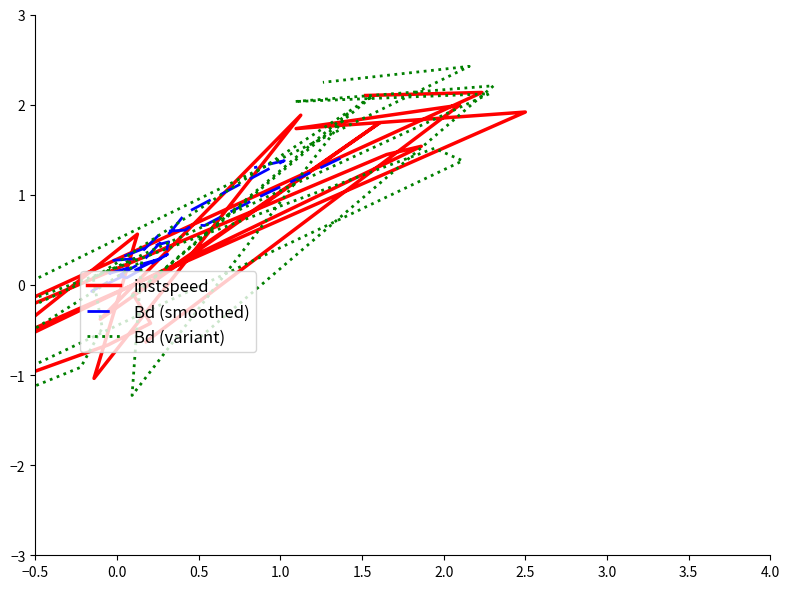

In Bd (smoothed), how many points are higher than both neighbors (excluding endpoints)?

4